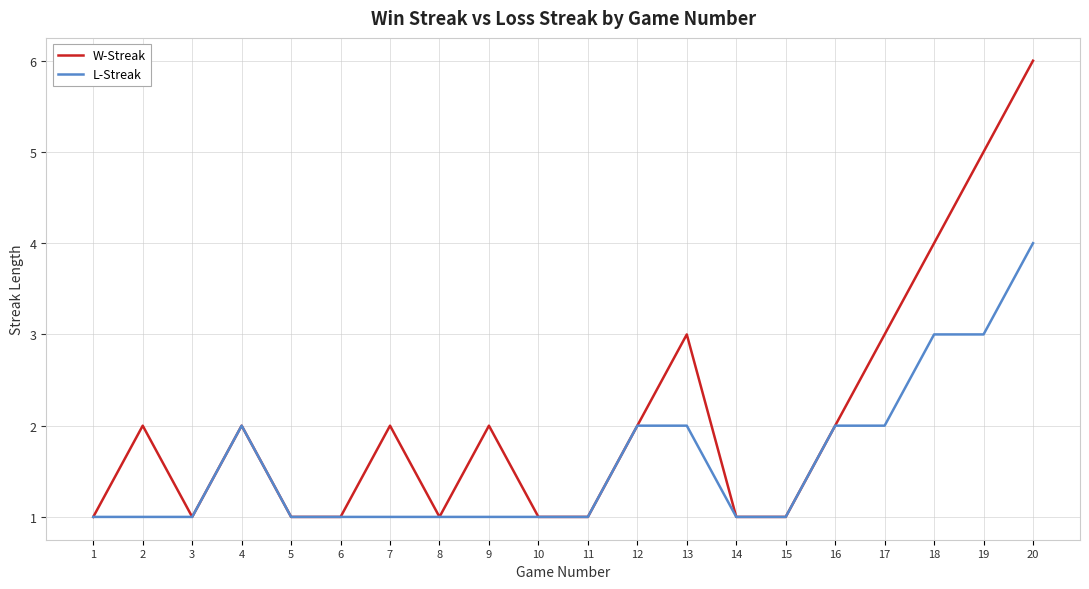

Which series changed the most between 1 and 9?

W-Streak